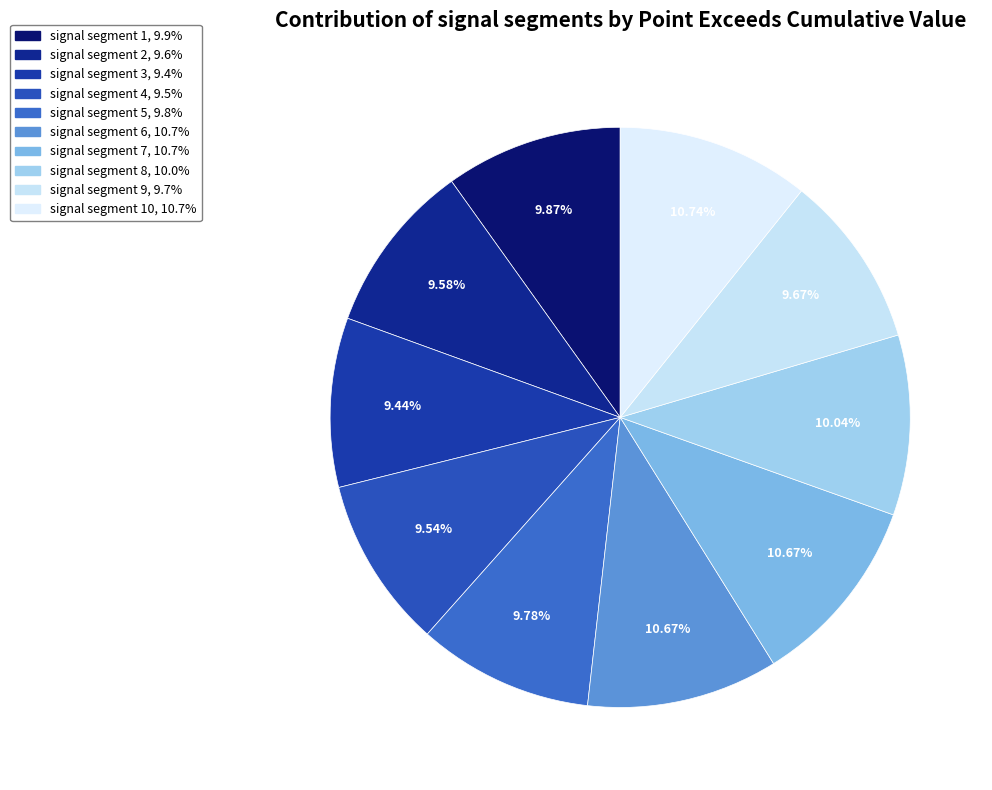

How many slices are in this pie chart?

10